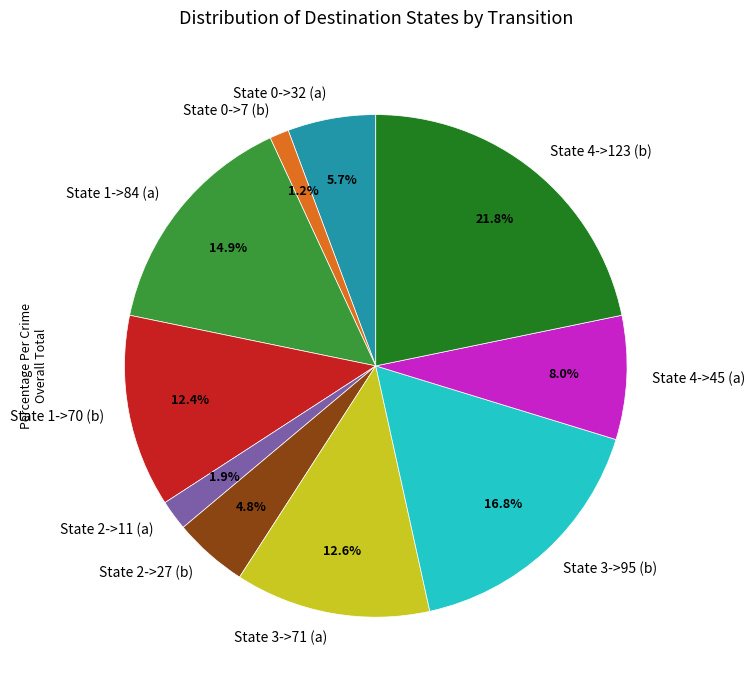

Does any single category account for the majority?

No